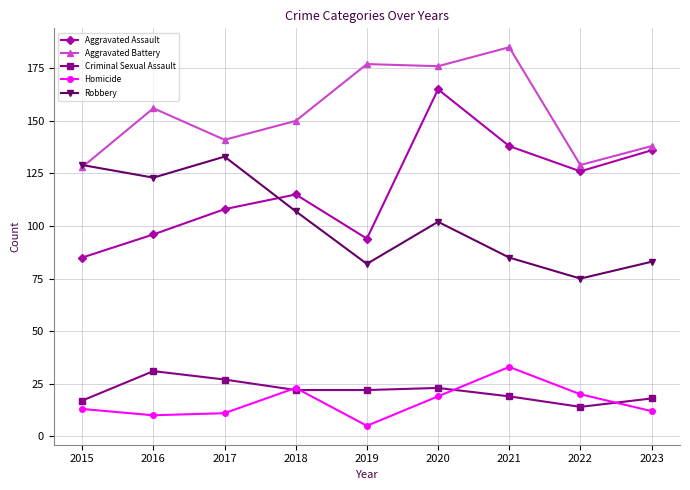

Where is the first local minimum for Aggravated Assault?

2019